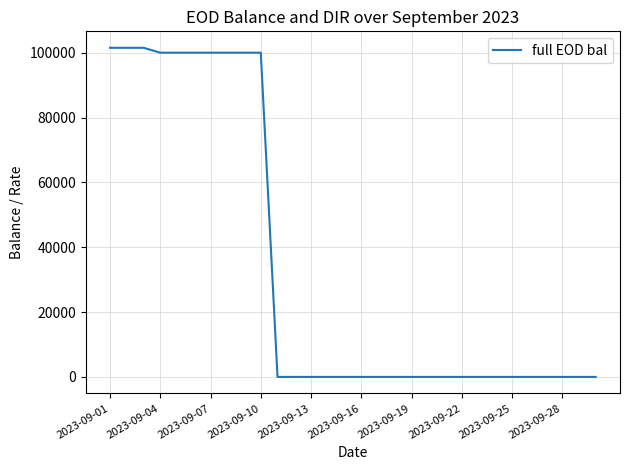

What is the greatest value displayed?

101547